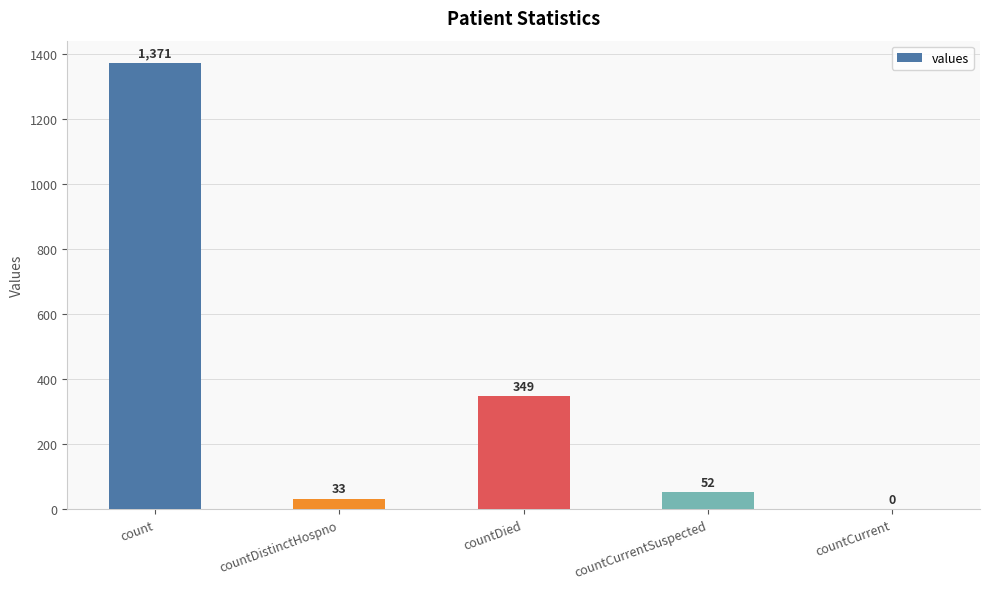

True or false: the data shows -779 at countCurrent.

False